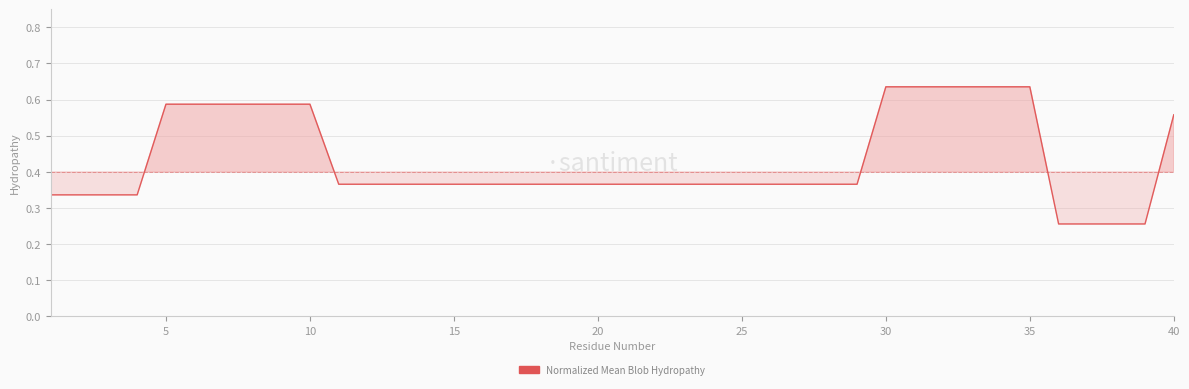

How many values are between 0 and 1?

40